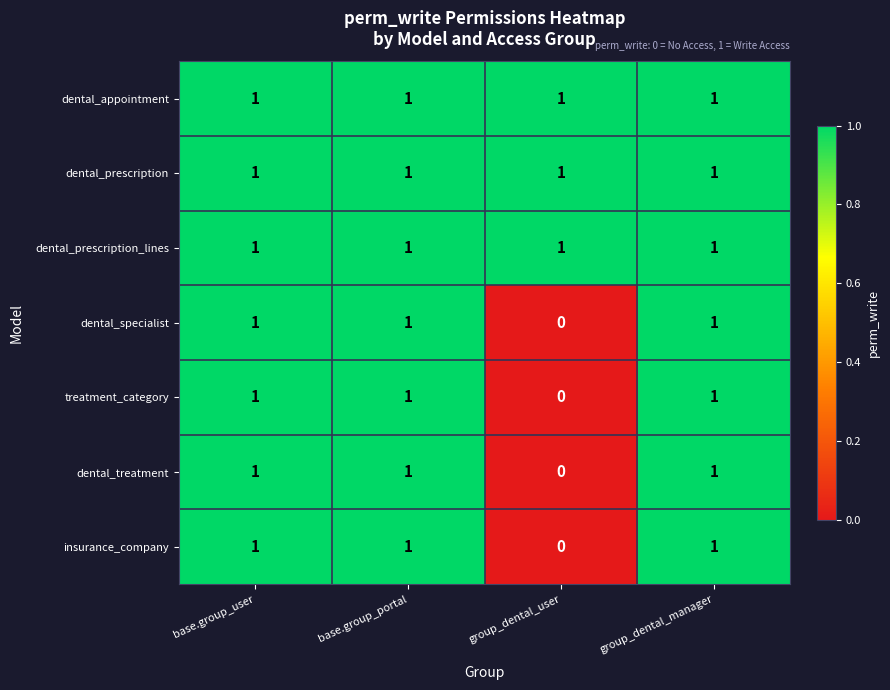

At which label does insurance_company reach its minimum?

group_dental_user